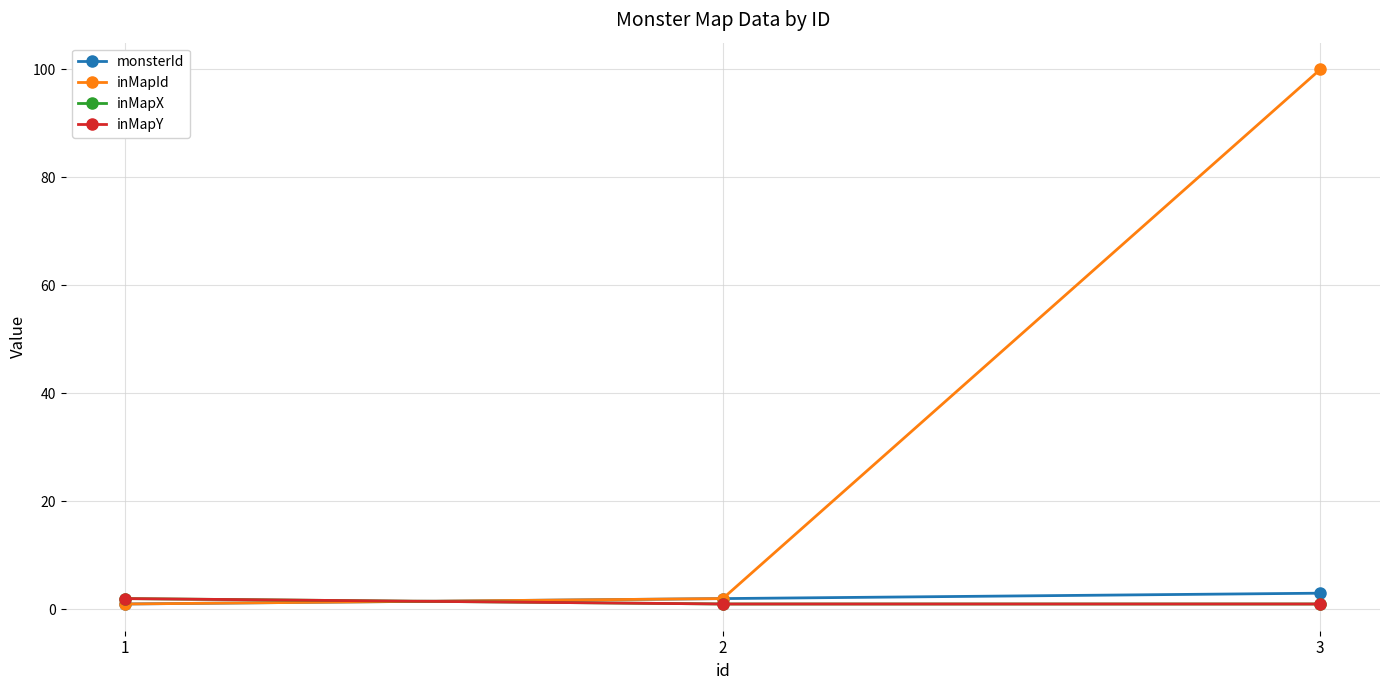

Is this an area chart (filled region under the line)?

No